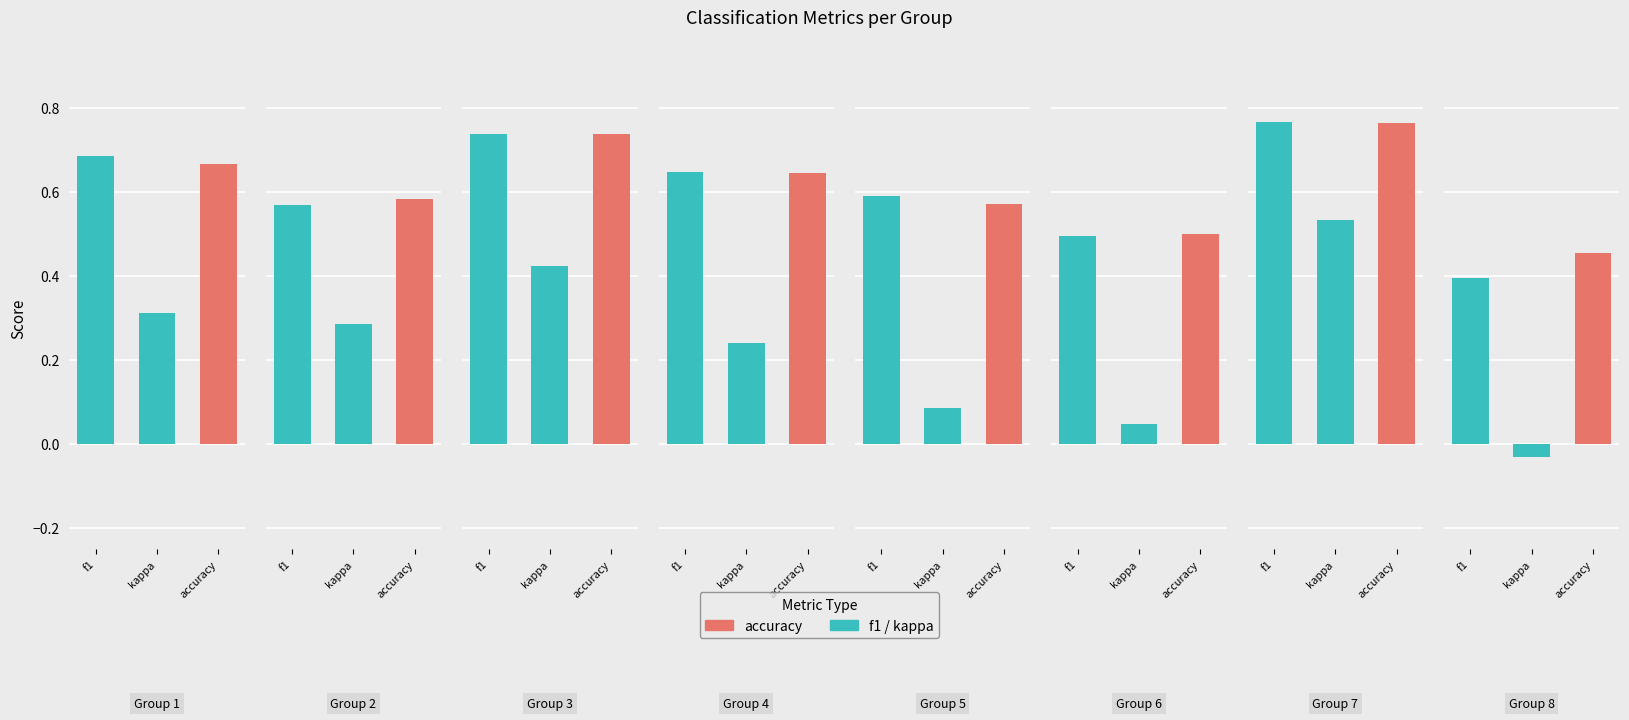

Which has a higher value, 3 or 7?

7